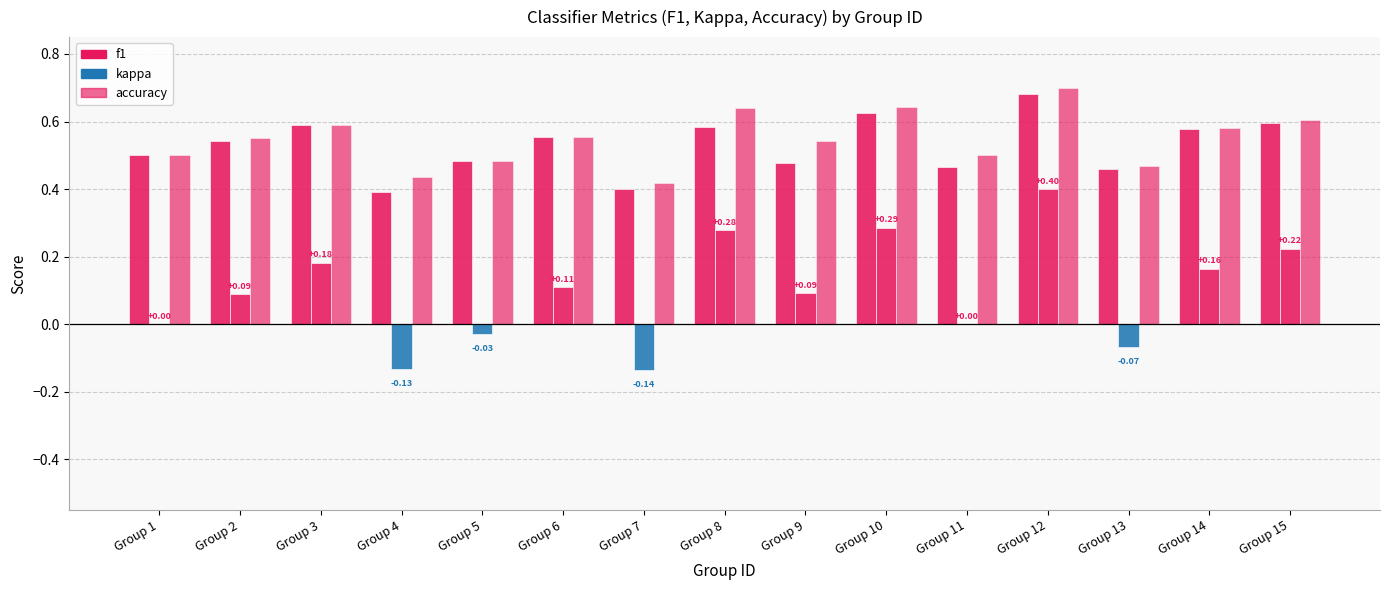

Count the number of categories in the chart.

15